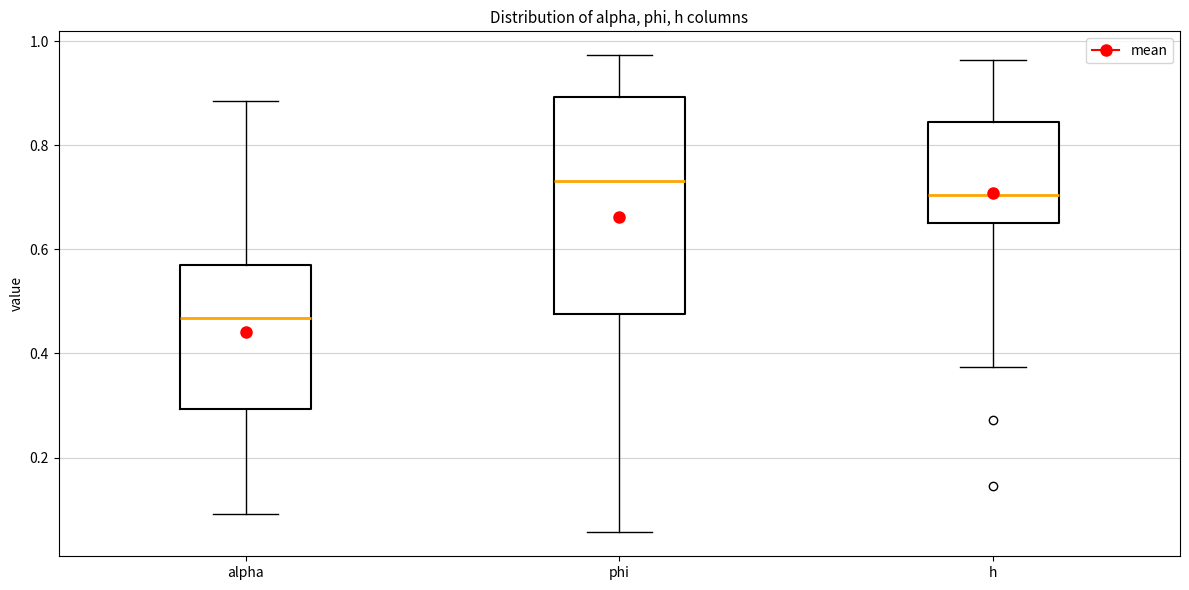

Comparing the boxes themselves (not the whiskers), which one is the tallest?

phi